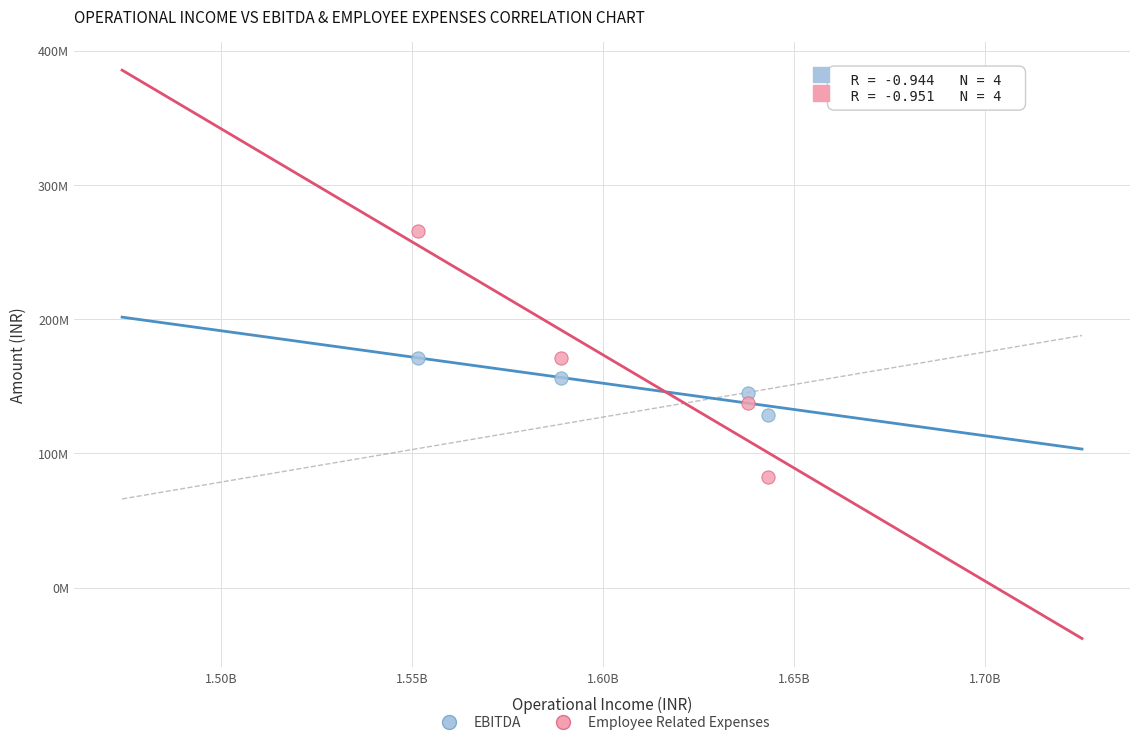

Which series contains the highest Y value?

Employee Related Expenses